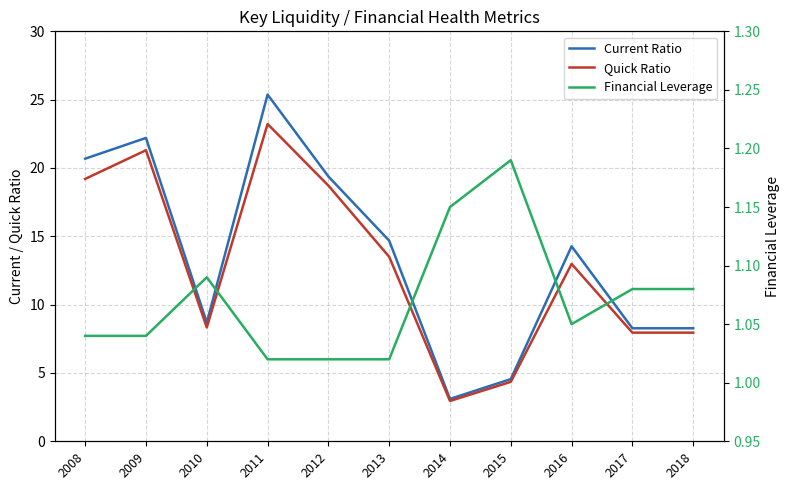

What is the lowest value of the Current Ratio series?

3.1